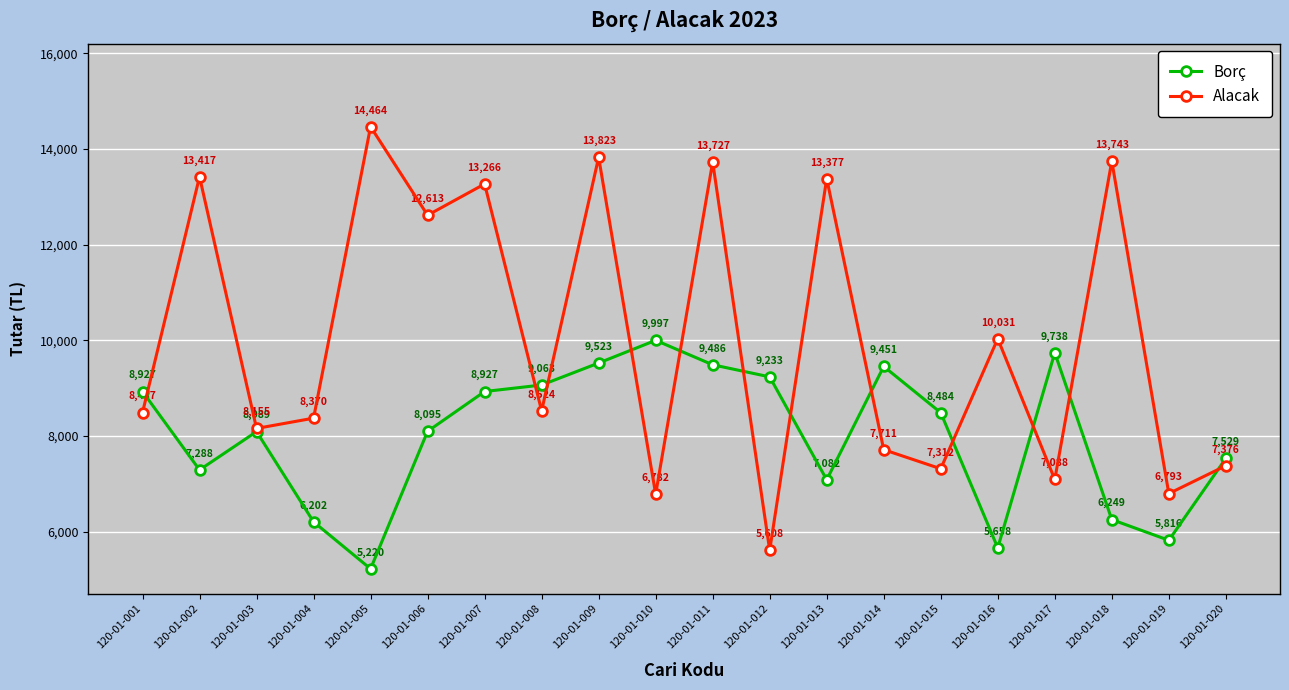

What is the value of the Alacak point at the 8th from the left?

8524